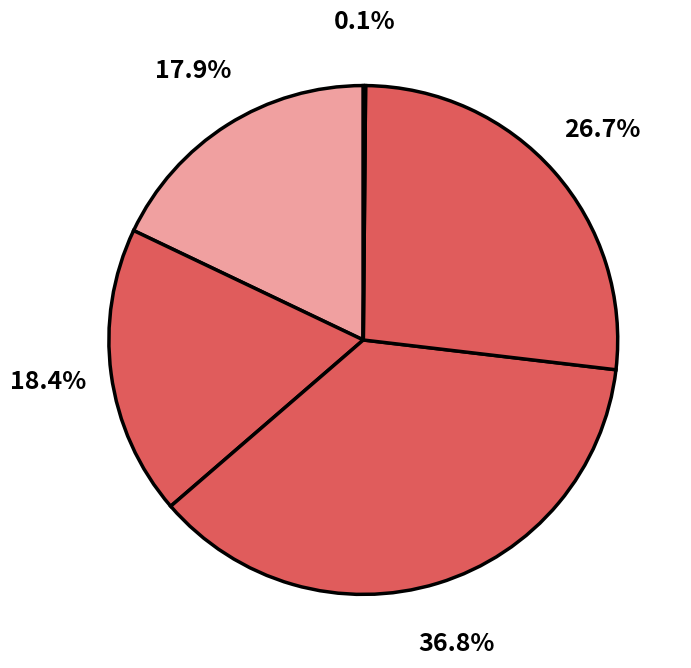

How many slices are in this pie chart?

5